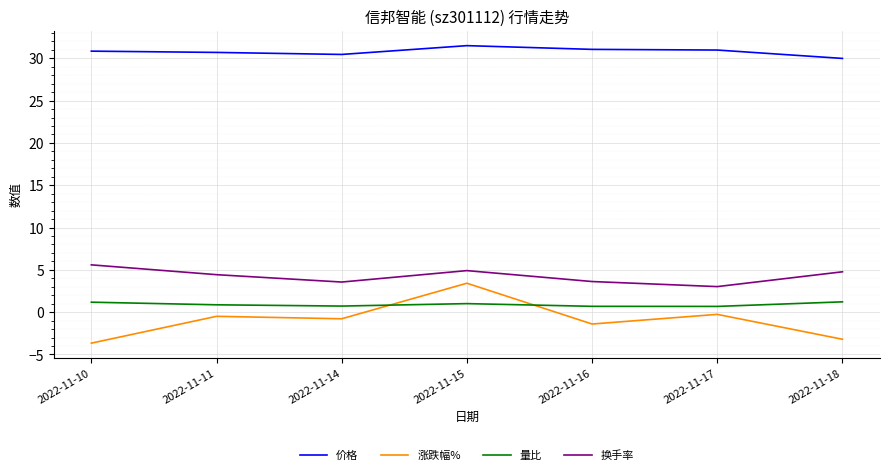

What is the difference between the highest and lowest values at 2022-11-11?

31.2